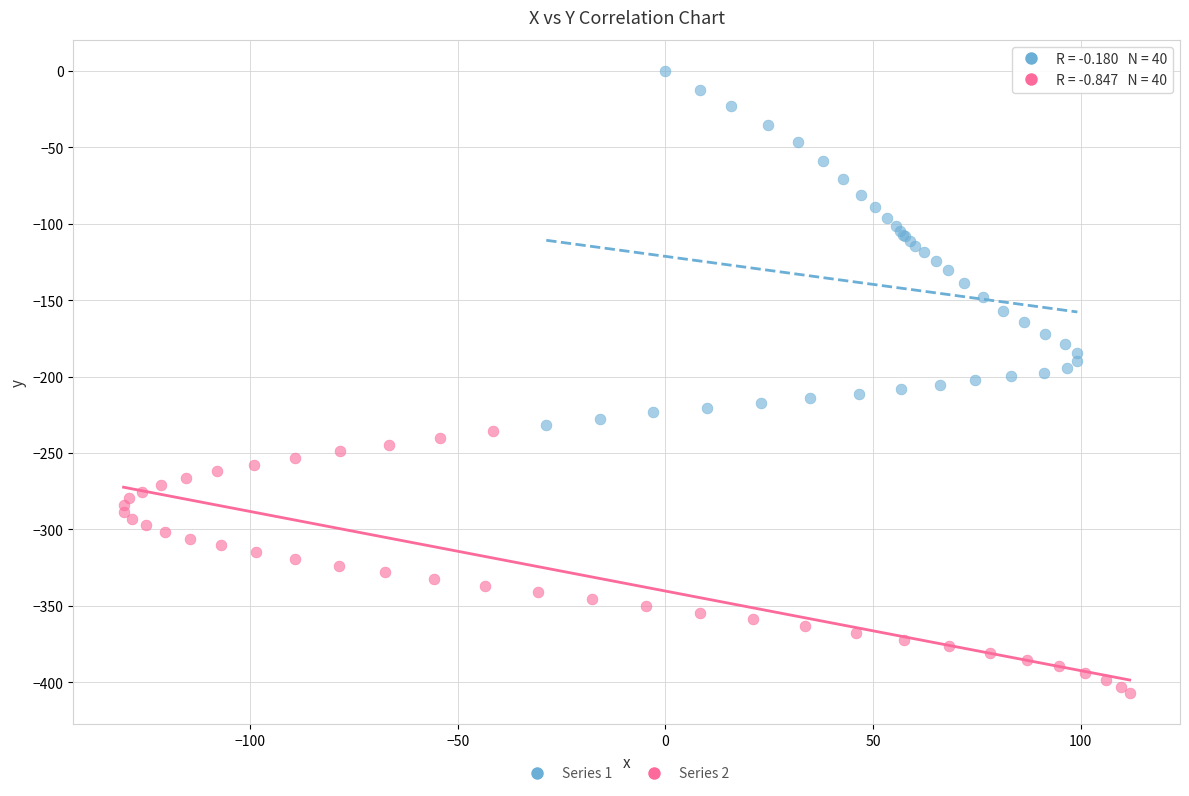

Which series has the largest Y range (max minus min)?

Series 1